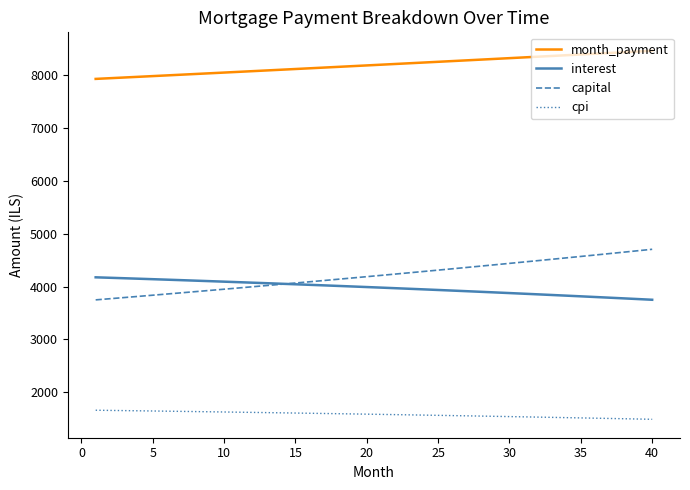

Which series has the largest total across all categories?

month_payment